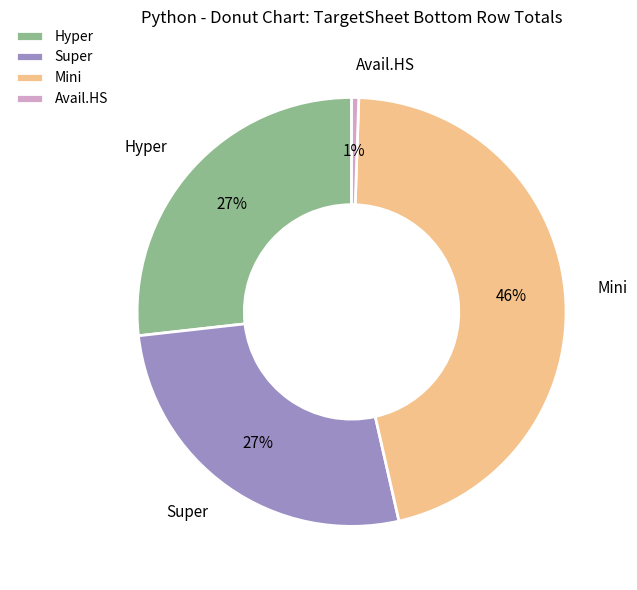

To the nearest percent, what is the difference between the Avail.HS and Super slice percentages?

26%